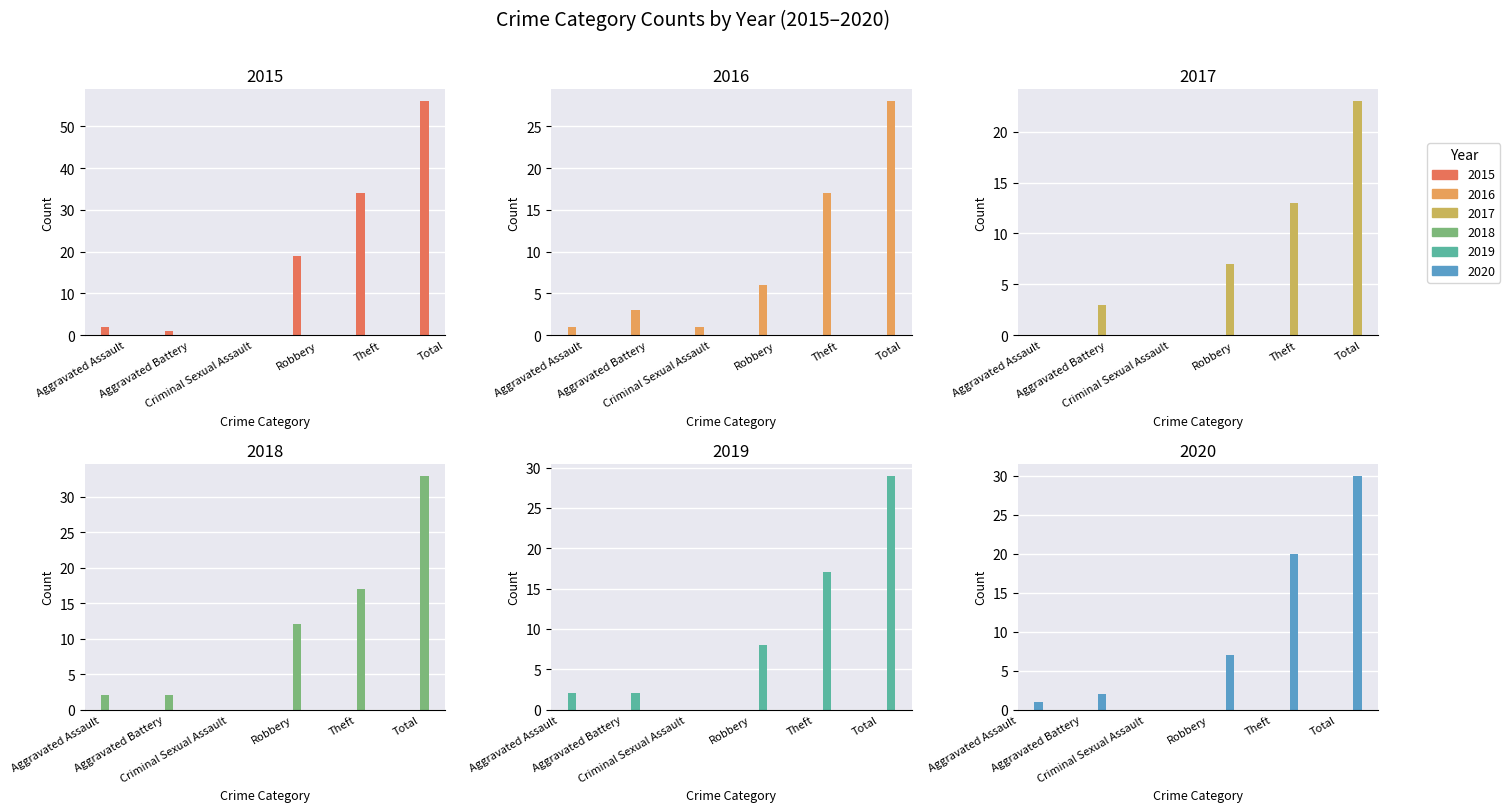

Where does the 2018 series first go above 12?

Theft